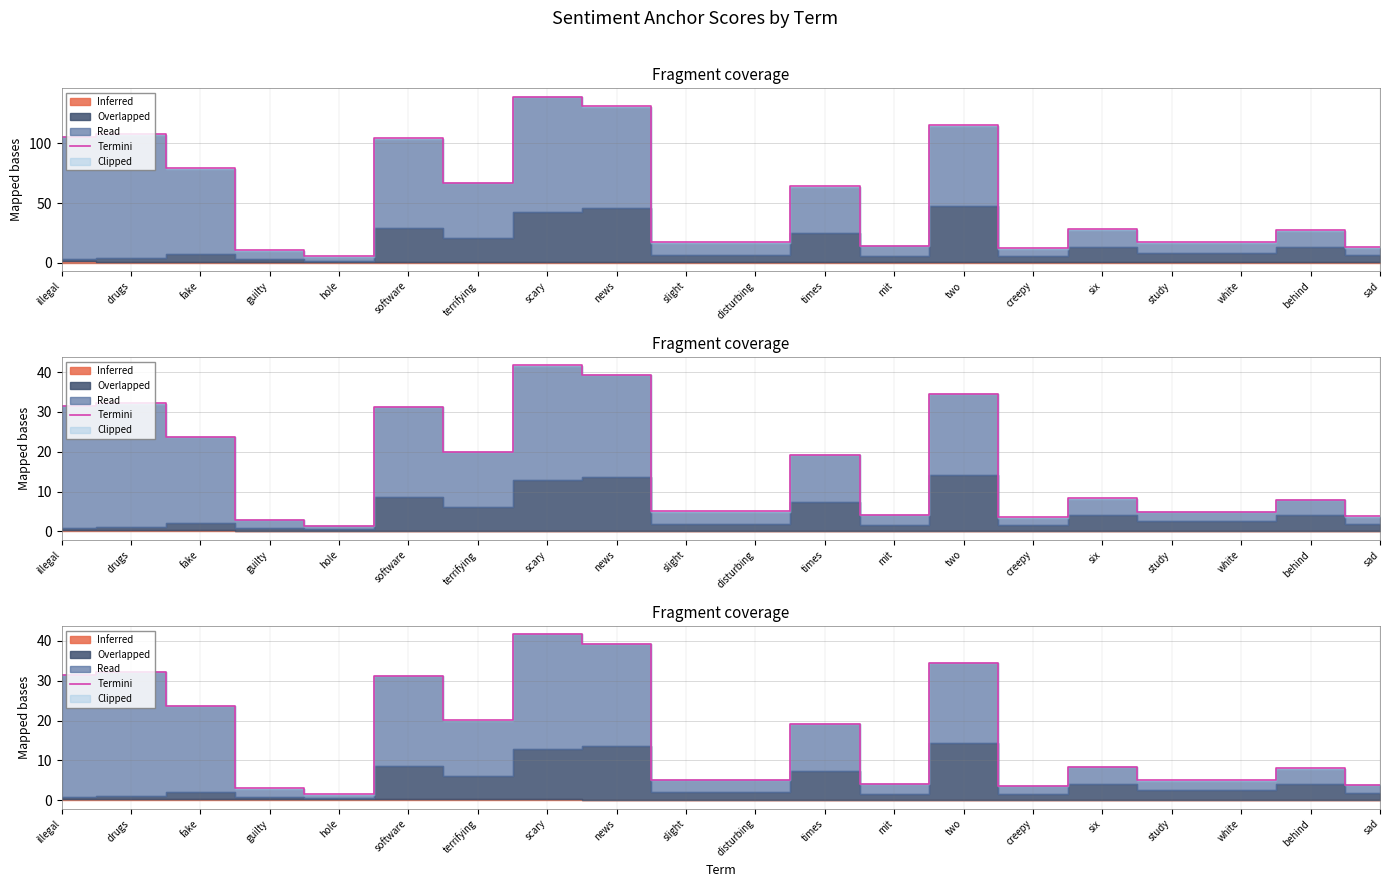

What is the change in value from news to disturbing?

-34.2